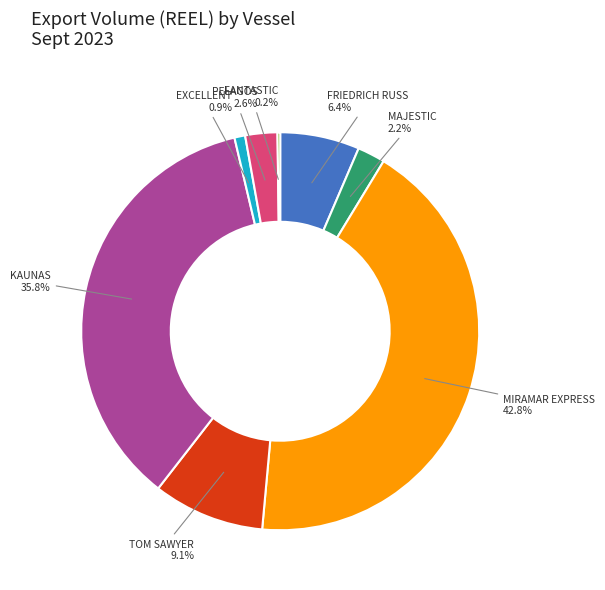

Which category has the biggest portion of the pie?

MIRAMAR EXPRESS